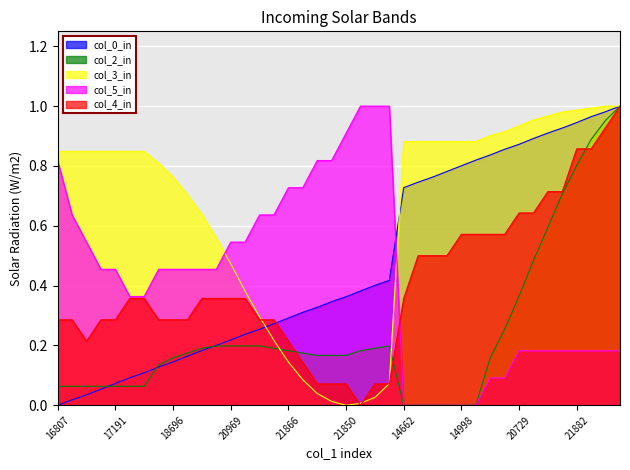

How many interior local peaks does the col_2 series have?

1